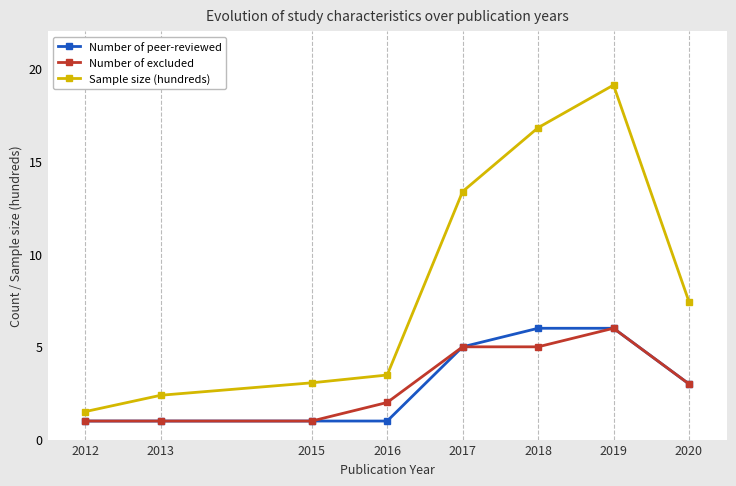

True or false: Number of excluded and Sample size (hundreds) cross at least once.

False